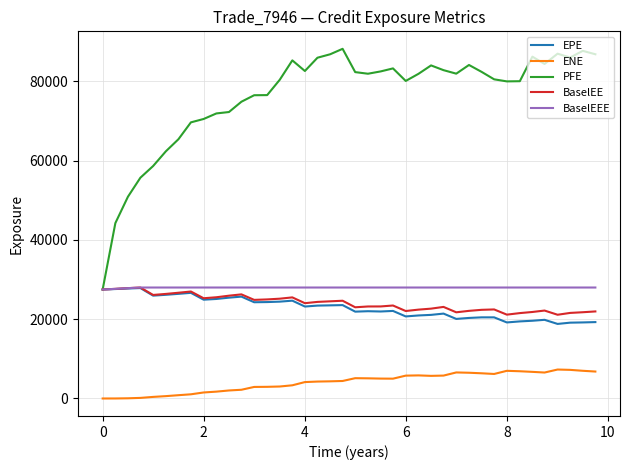

Which series has the widest spread of values?

PFE